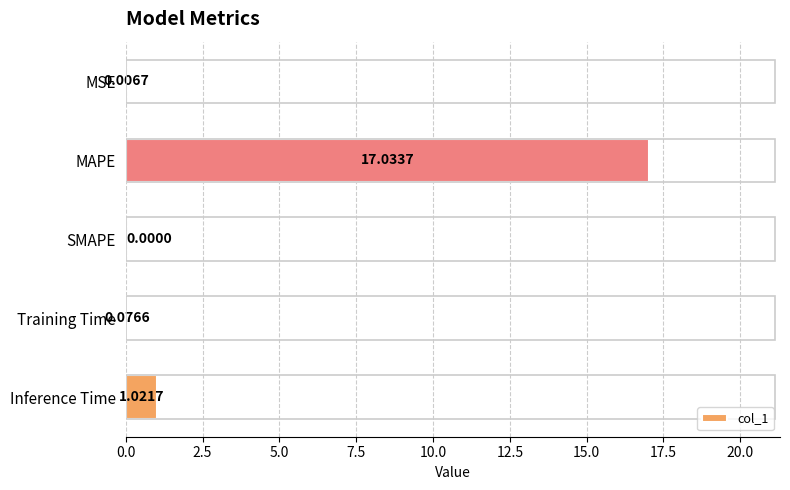

Which category has the highest value across all series?

MAPE